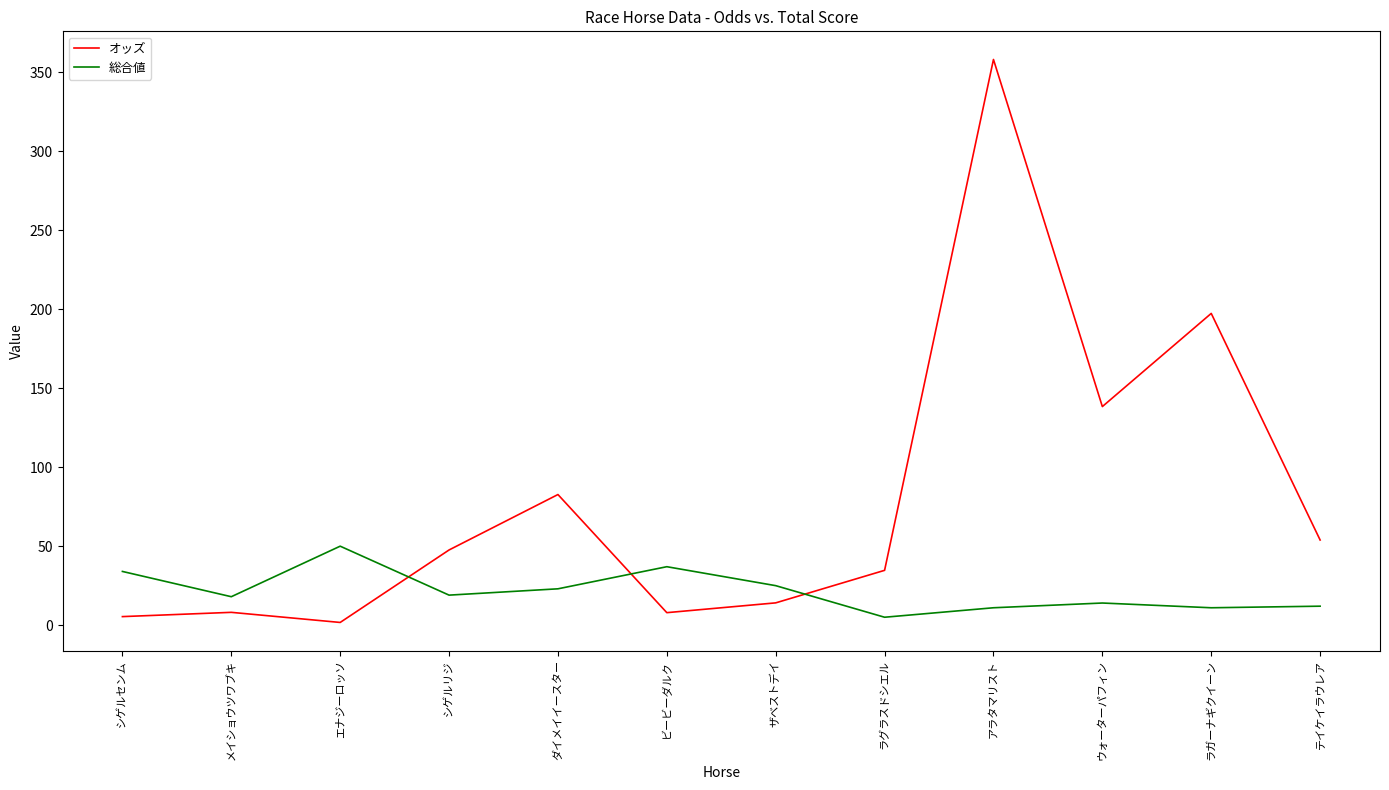

The value of 総合値 at ビービーダルク is 62.5. True or false?

False